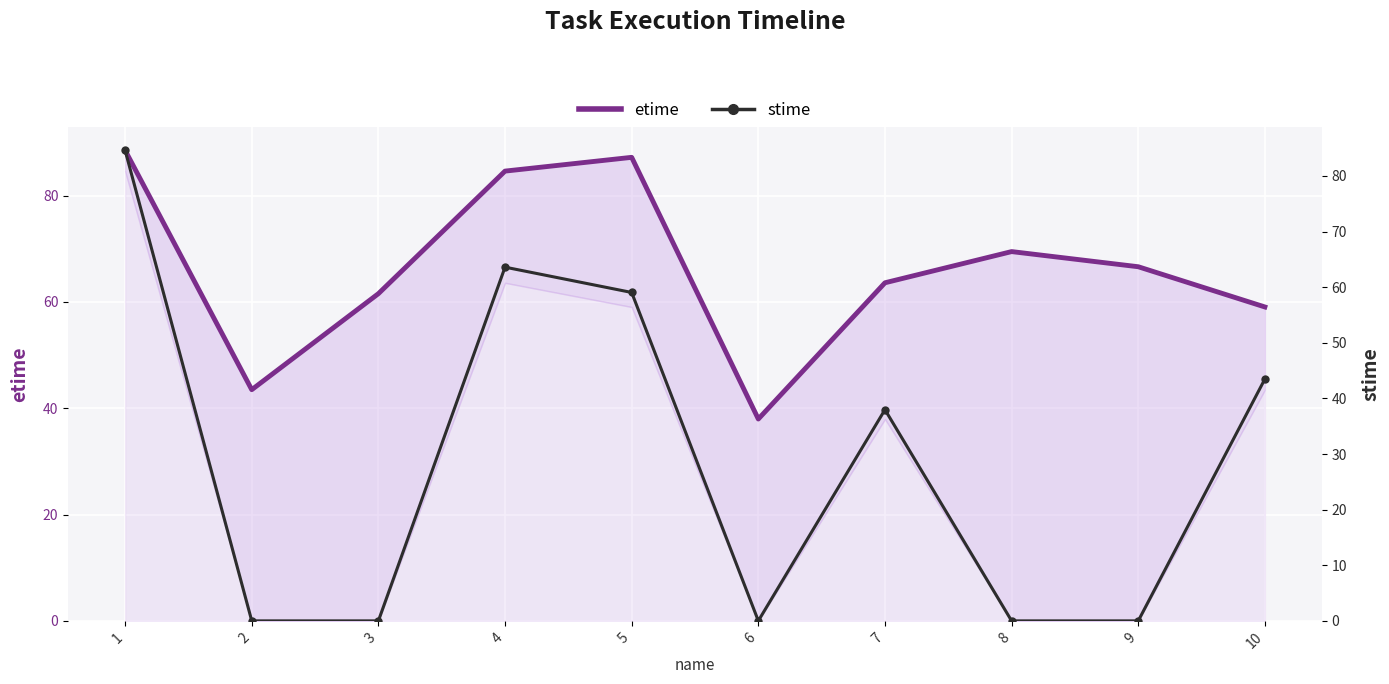

What is the maximum value for stime?

84.6